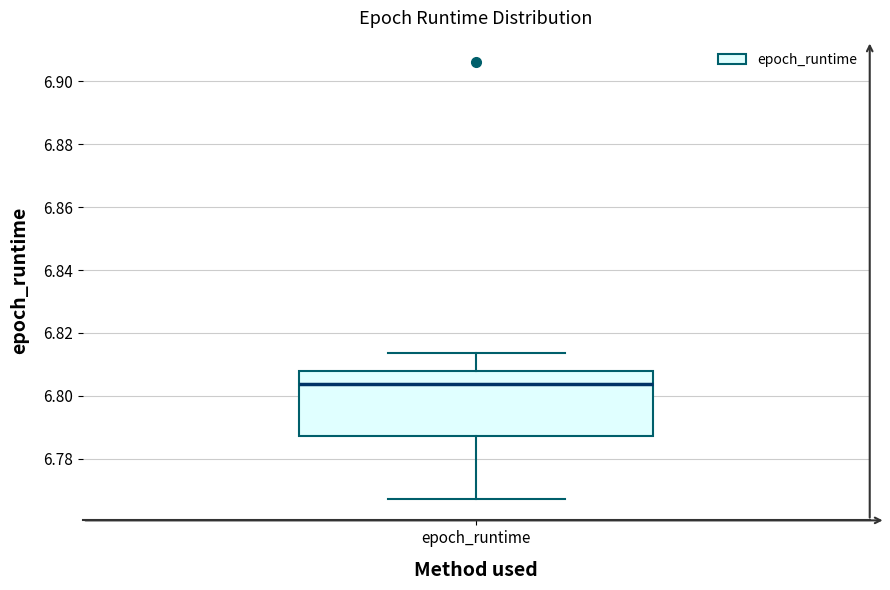

Where is the upper edge of the box for epoch_runtime on the y-axis? The values are not printed on the chart, so give them approximately, as read against the axis.

6.808